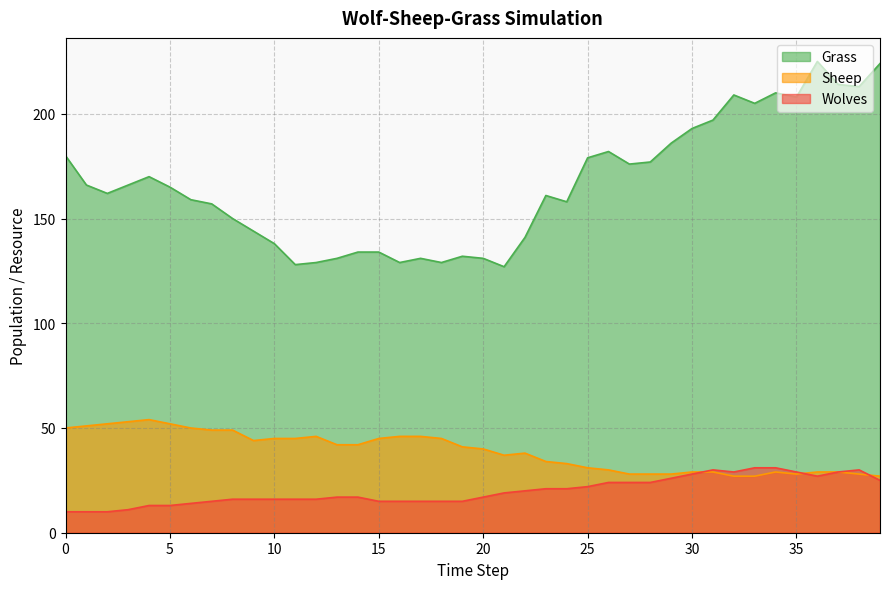

How many values in the Grass series exceed 165?

19